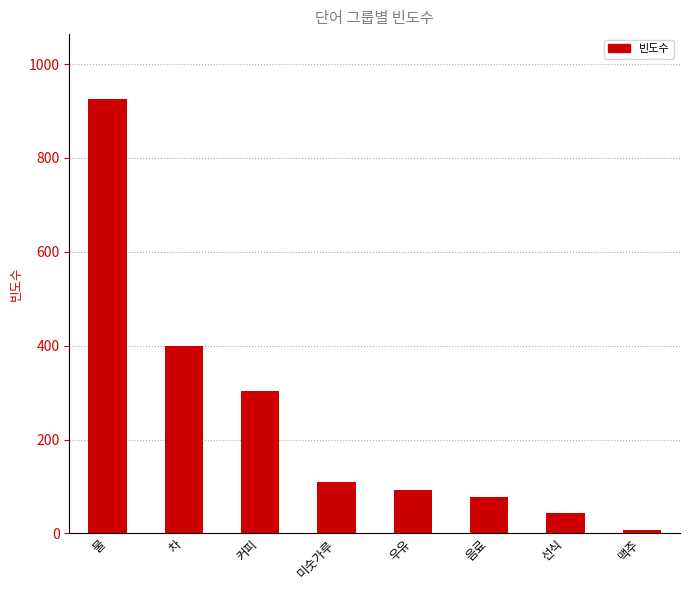

How many bars are there in total?

8